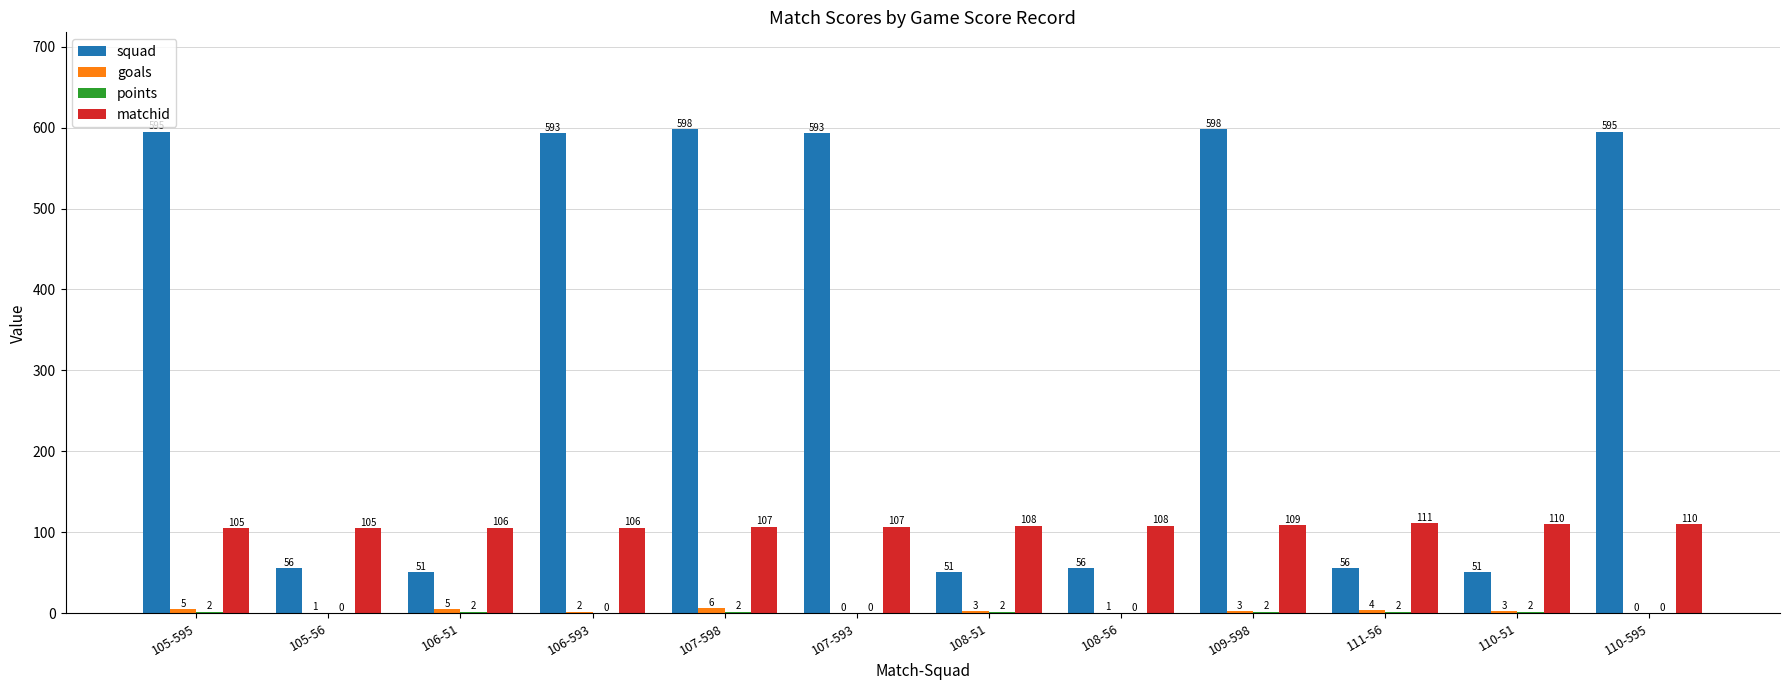

At which category is the sum across all series the highest?

107-598